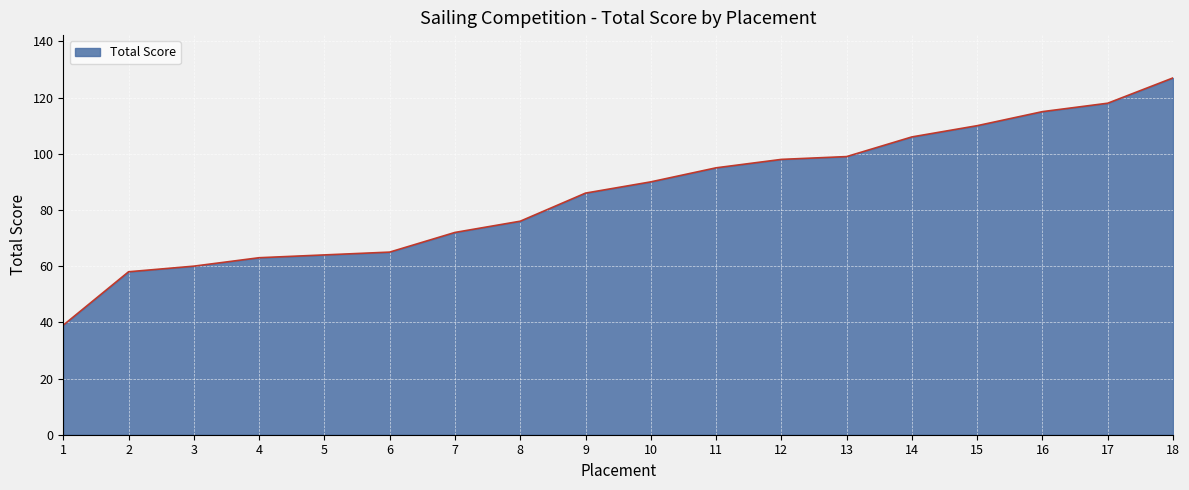

Where is the data nearest to the value 83?

9